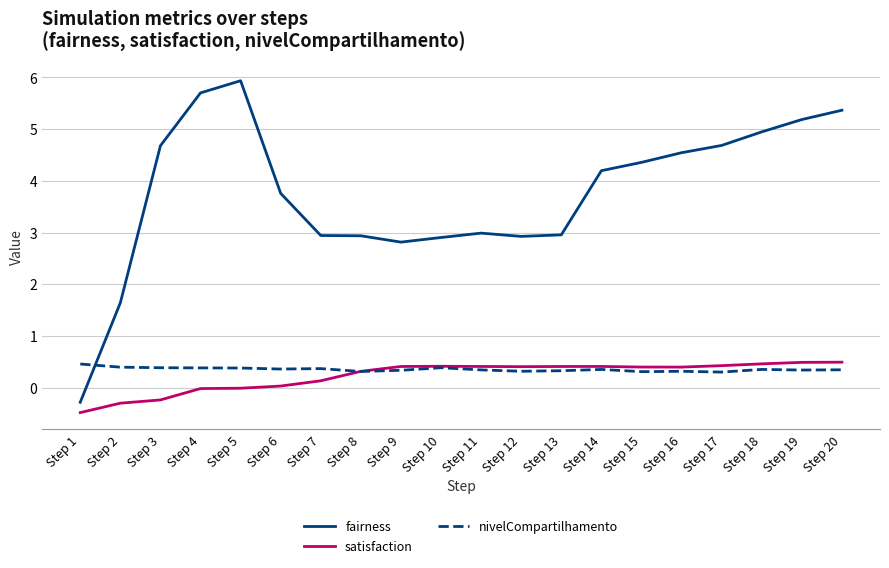

Between which two adjacent categories do nivelCompartilhamento and fairness first intersect?

Step 1 and Step 2